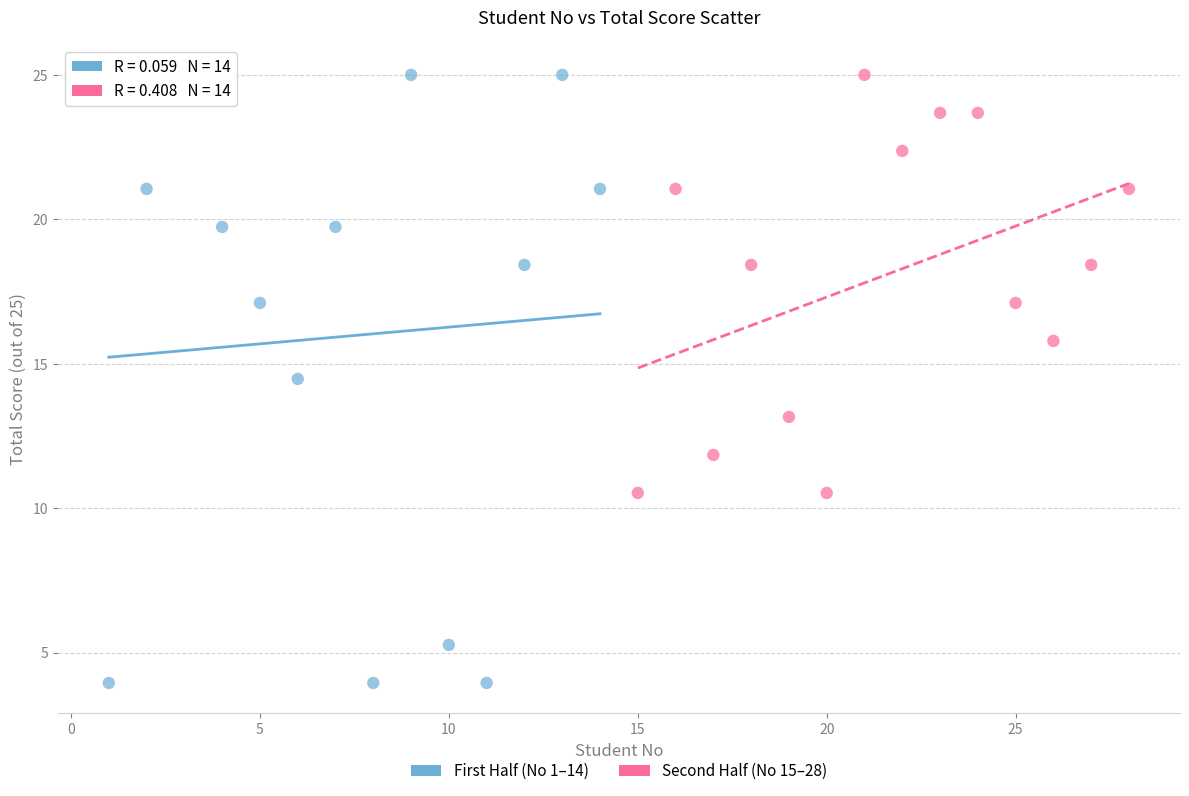

Which series has the largest Y range (max minus min)?

First Half (No 1–14)